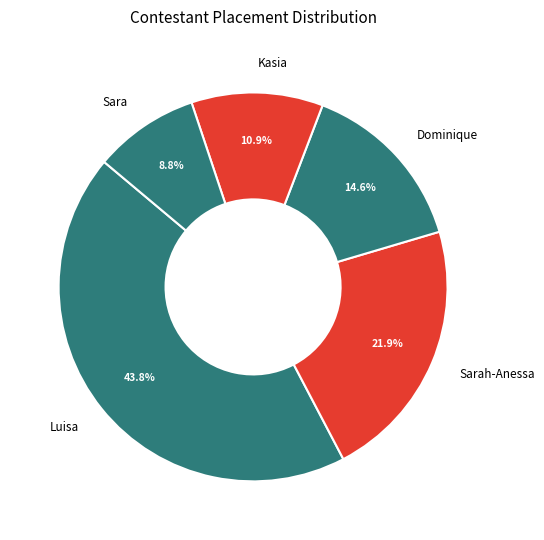

To the nearest percent, what is the difference between the Luisa and Sarah-Anessa slice percentages?

22%